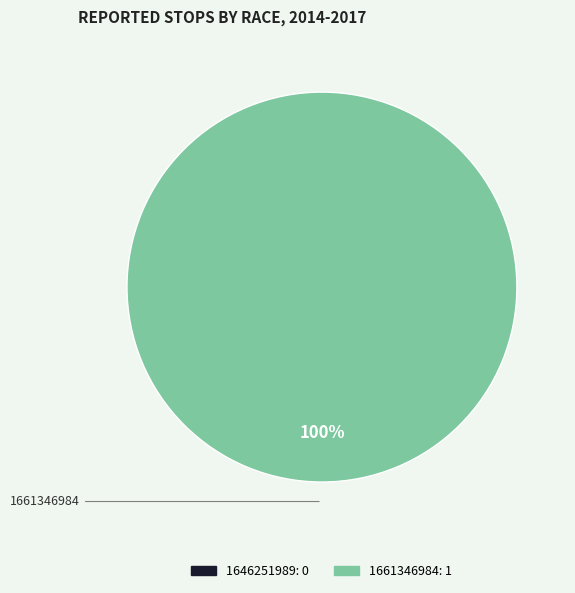

Is it true that 1646251989 is 6% of the pie?

False